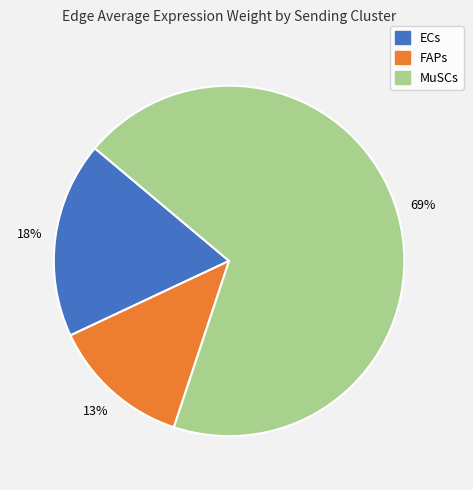

How many segments does this pie chart have?

3